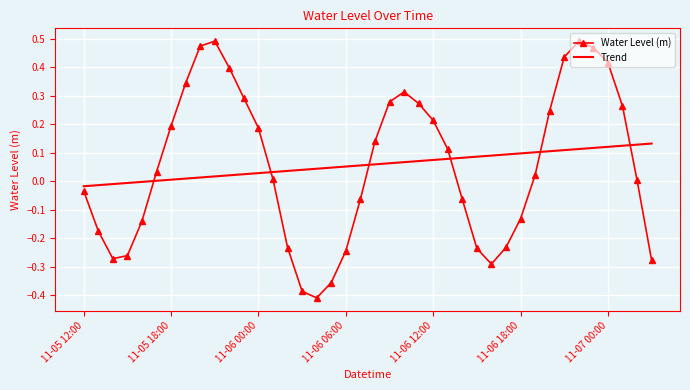

What is the difference between the maximum and minimum values in the Water Level (m) series?

0.9